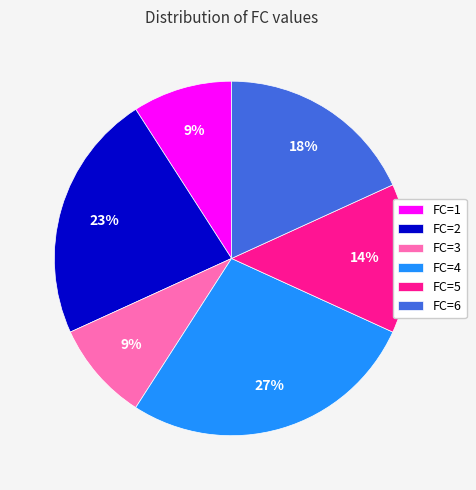

Is it true that FC=4 is 33% of the pie?

False